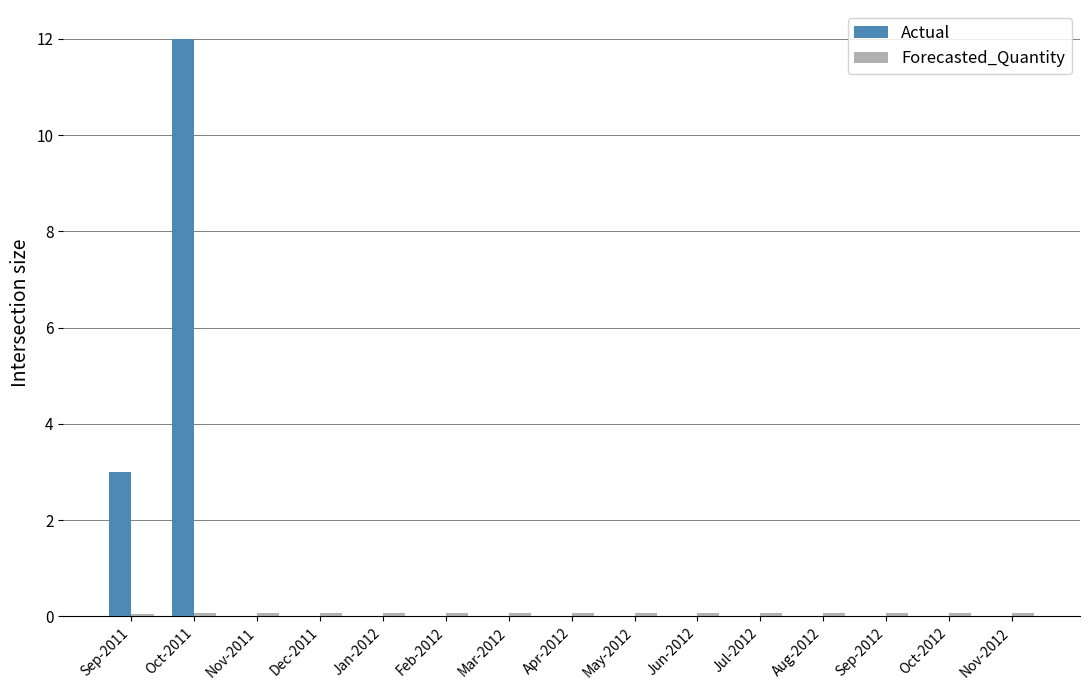

What is the approximate value of Actual at Sep-2011?

3.0